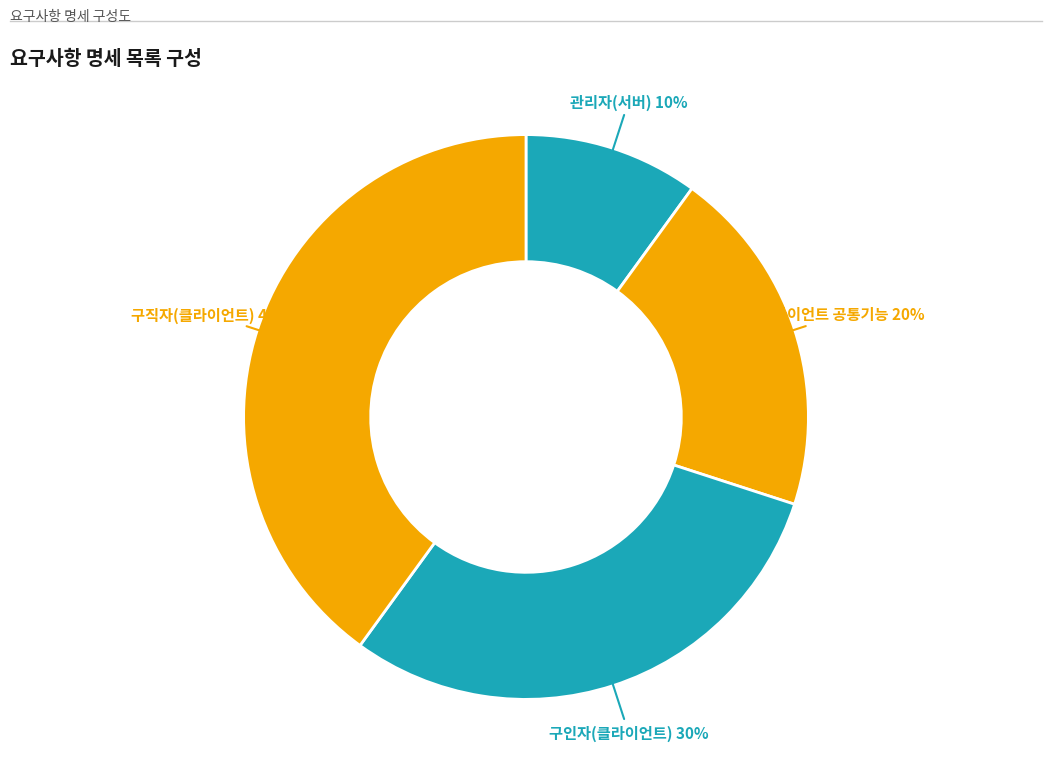

How many slices are in this pie chart?

4